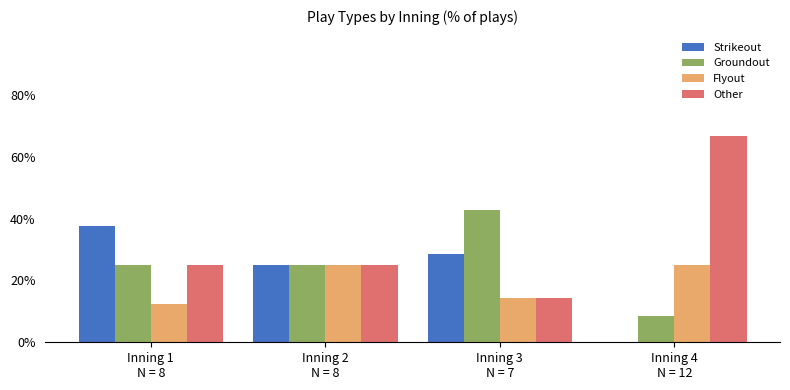

What is the maximum value shown in the chart?

66.7